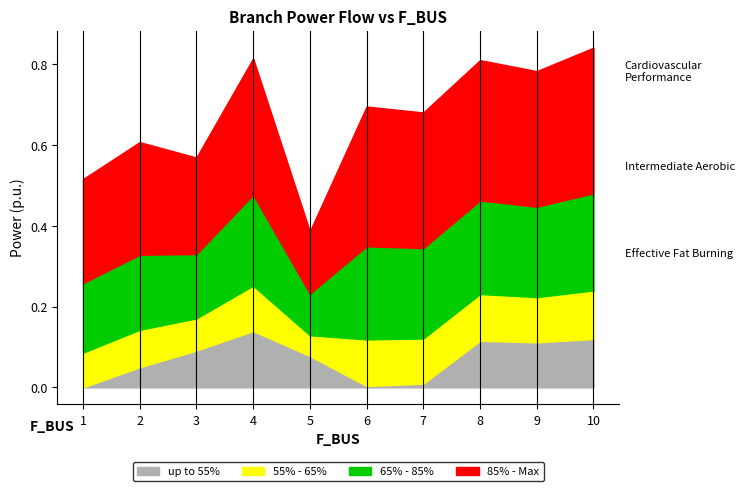

In 65% - 85%, how many points are higher than both neighbors (excluding endpoints)?

4